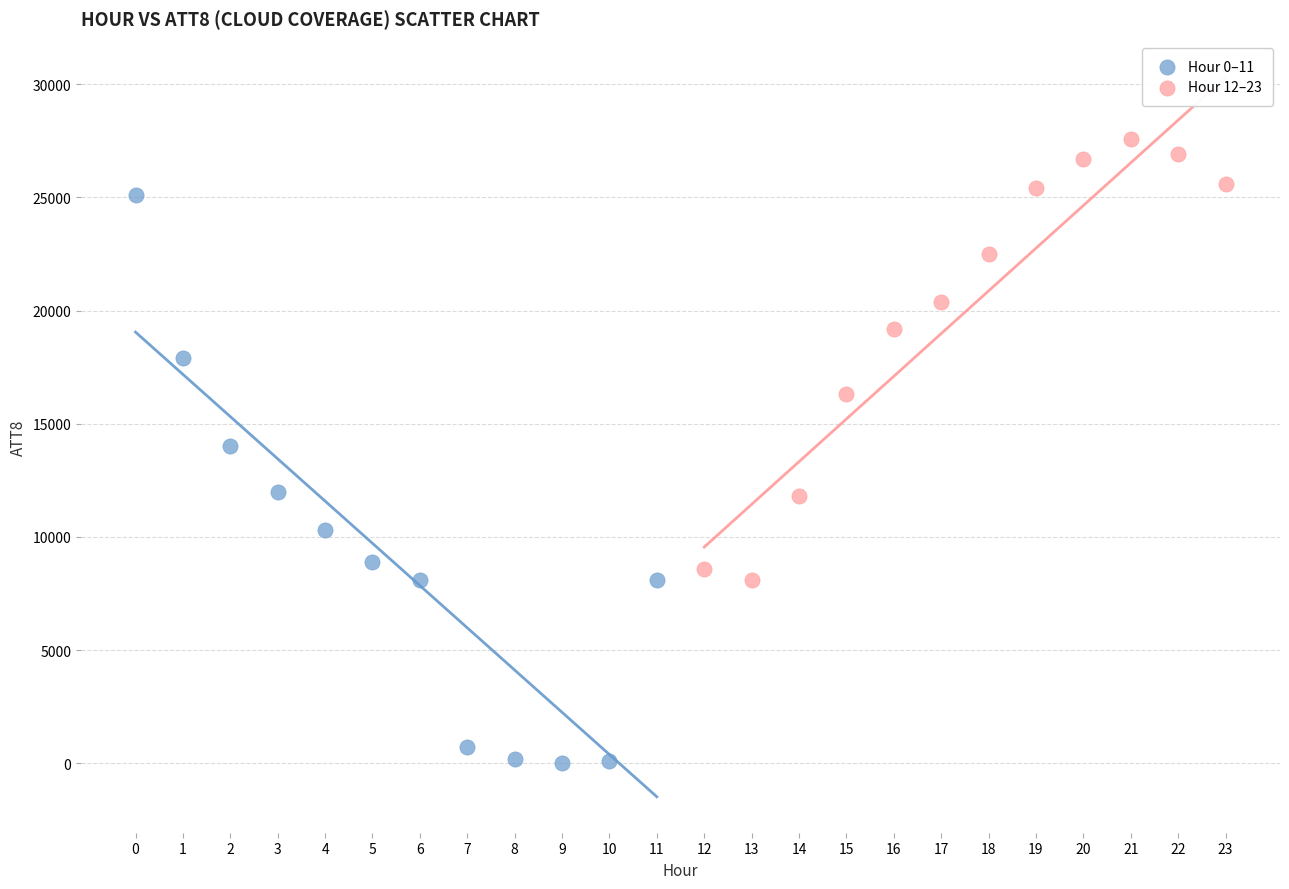

Which series contains the highest Y value?

Hour 12–23